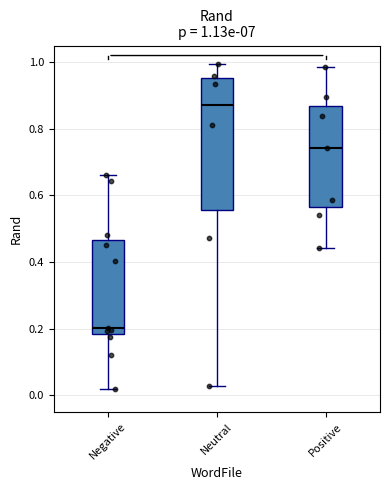

Comparing the boxes themselves (not the whiskers), which one is the tallest?

Neutral